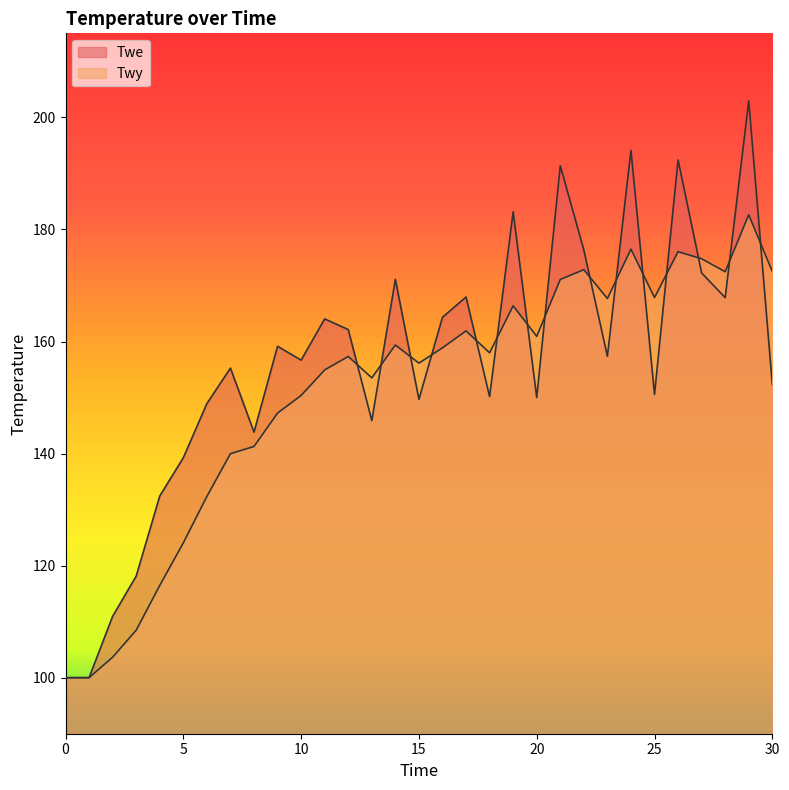

How many values in the Twe series exceed 156?

16